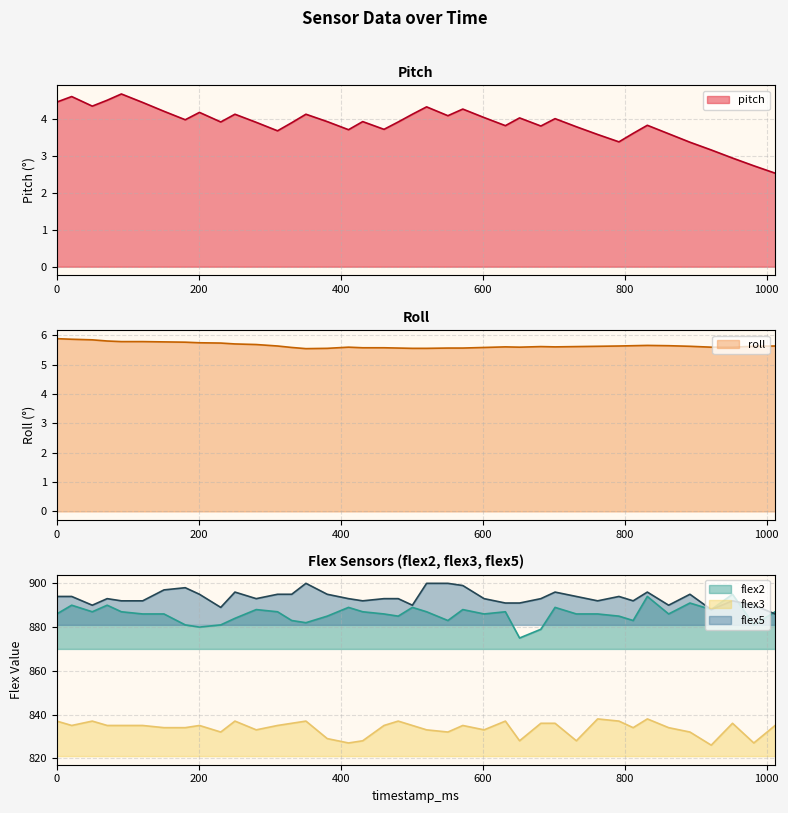

Reading right to left, transcribe all the data shown in this chart.

pitch: 1012=2.5	982=2.7	952=3.0	922=3.2	892=3.4	862=3.6	832=3.8	812=3.6	792=3.4	762=3.6	732=3.8	702=4.0	682=3.8	652=4.0	632=3.8	602=4.0	572=4.3	551=4.1	521=4.3	501=4.1	481=3.9	461=3.7	431=3.9	411=3.7	381=3.9	351=4.1	331=3.9	311=3.7	281=3.9	251=4.1	231=3.9	201=4.2	181=4.0	151=4.2	121=4.5	91=4.7	71=4.5	50=4.4	21=4.6	0=4.5
roll: 1012=5.6	982=5.6	952=5.6	922=5.6	892=5.6	862=5.6	832=5.7	812=5.6	792=5.6	762=5.6	732=5.6	702=5.6	682=5.6	652=5.6	632=5.6	602=5.6	572=5.6	551=5.6	521=5.5	501=5.5	481=5.6	461=5.6	431=5.6	411=5.6	381=5.5	351=5.5	331=5.6	311=5.6	281=5.7	251=5.7	231=5.7	201=5.7	181=5.8	151=5.8	121=5.8	91=5.8	71=5.8	50=5.8	21=5.9	0=5.9
flex2: 1012=887.0	982=881.0	952=895.0	922=888.0	892=891.0	862=886.0	832=894.0	812=883.0	792=885.0	762=886.0	732=886.0	702=889.0	682=879.0	652=875.0	632=887.0	602=886.0	572=888.0	551=883.0	521=887.0	501=889.0	481=885.0	461=886.0	431=887.0	411=889.0	381=885.0	351=882.0	331=883.0	311=887.0	281=888.0	251=884.0	231=881.0	201=880.0	181=881.0	151=886.0	121=886.0	91=887.0	71=890.0	50=887.0	21=890.0	0=886.0
flex3: 1012=835.0	982=827.0	952=836.0	922=826.0	892=832.0	862=834.0	832=838.0	812=834.0	792=837.0	762=838.0	732=828.0	702=836.0	682=836.0	652=828.0	632=837.0	602=833.0	572=835.0	551=832.0	521=833.0	501=835.0	481=837.0	461=835.0	431=828.0	411=827.0	381=829.0	351=837.0	331=836.0	311=835.0	281=833.0	251=837.0	231=832.0	201=835.0	181=834.0	151=834.0	121=835.0	91=835.0	71=835.0	50=837.0	21=835.0	0=837.0
flex5: 1012=886.0	982=890.0	952=892.0	922=888.0	892=895.0	862=890.0	832=896.0	812=892.0	792=894.0	762=892.0	732=894.0	702=896.0	682=893.0	652=891.0	632=891.0	602=893.0	572=899.0	551=900.0	521=900.0	501=890.0	481=893.0	461=893.0	431=892.0	411=893.0	381=895.0	351=900.0	331=895.0	311=895.0	281=893.0	251=896.0	231=889.0	201=895.0	181=898.0	151=897.0	121=892.0	91=892.0	71=893.0	50=890.0	21=894.0	0=894.0